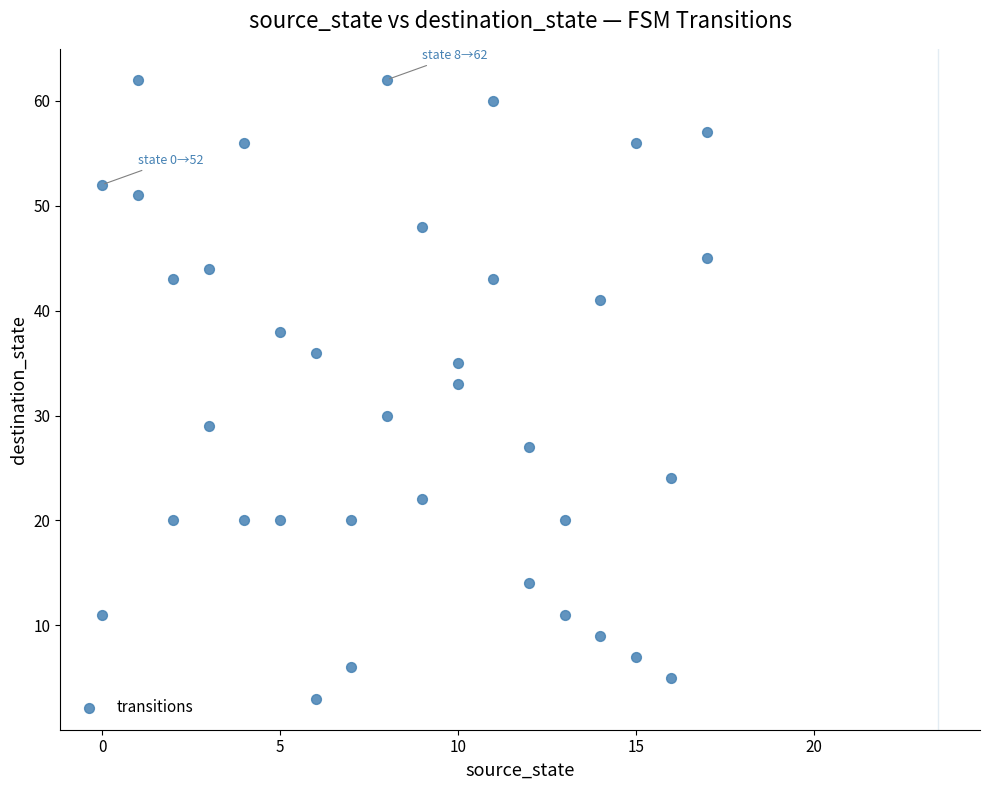

What Y value in the scatter plot is closest to 32?

33